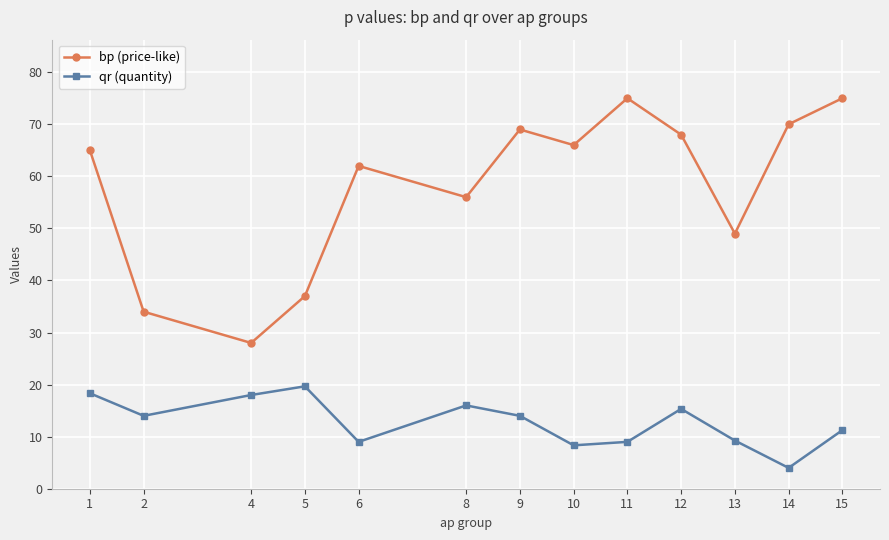

Is this an area chart (filled region under the line)?

No